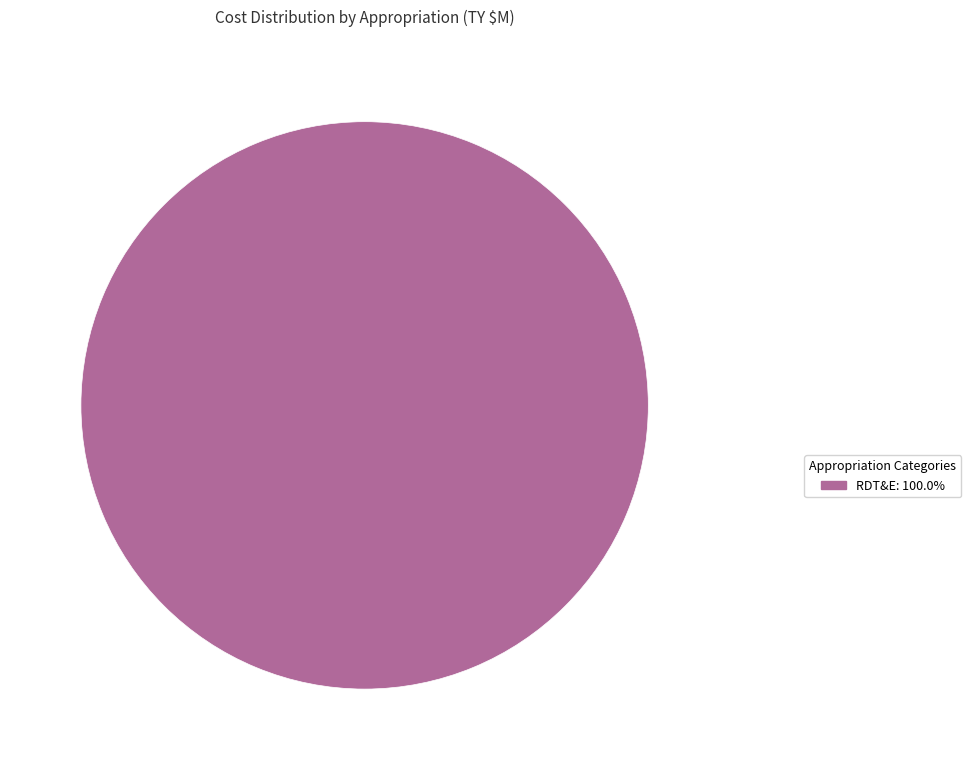

Is there a majority slice in this chart?

Yes